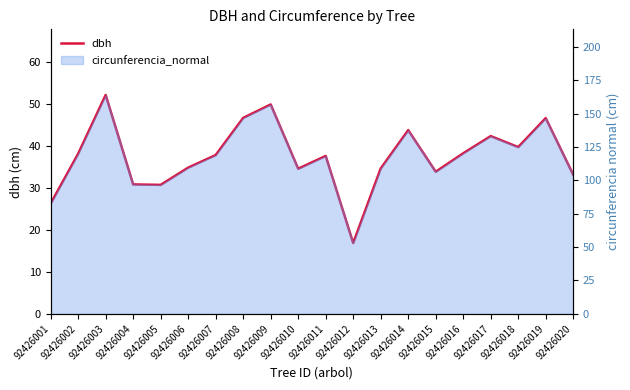

Reading right to left, list all the values displayed in this chart.

33.2	46.7	39.8	42.4	38.3	33.9	43.8	34.6	16.9	37.6	34.6	49.9	46.7	37.9	34.9	30.8	30.9	52.2	38.2	26.3